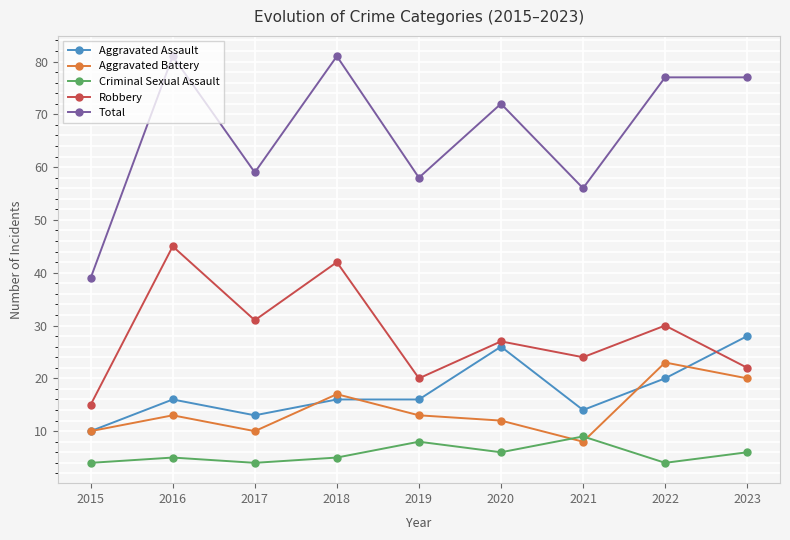

Is this an area chart (filled region under the line)?

No